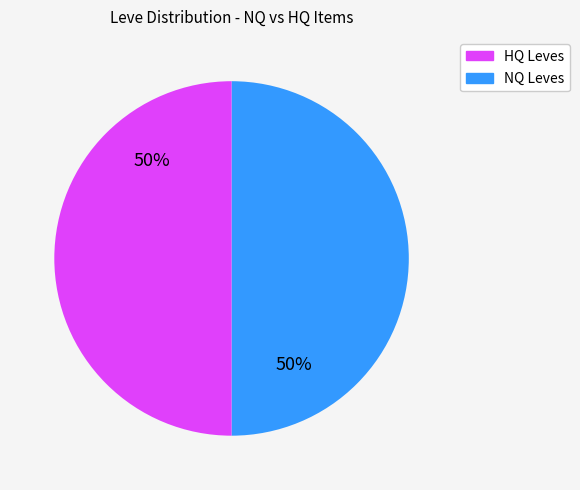

To the nearest percent, what is the average slice percentage?

50%